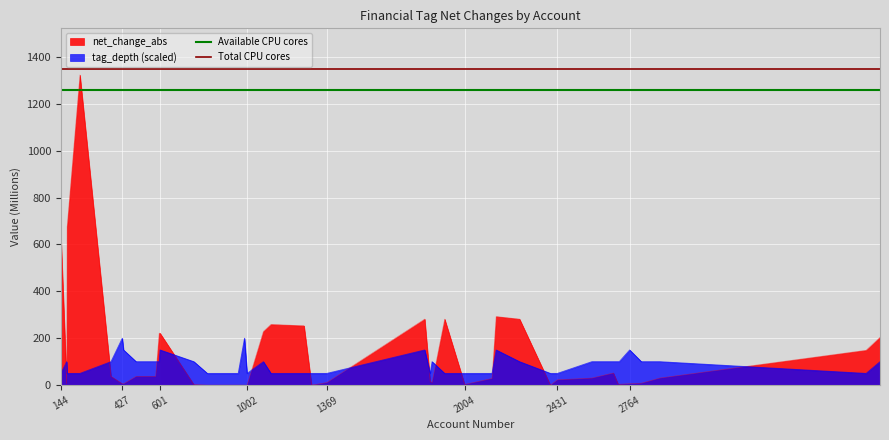

Does the chart display data point markers on the line(s)?

No